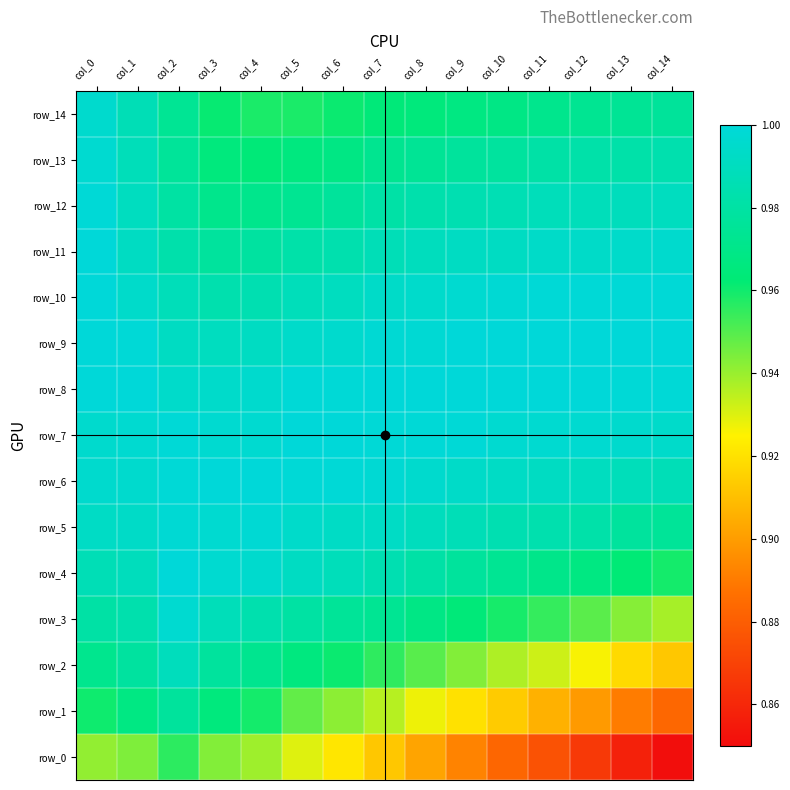

Is the value of row_10 at col_2 greater than the value of row_2 at col_12?

Yes